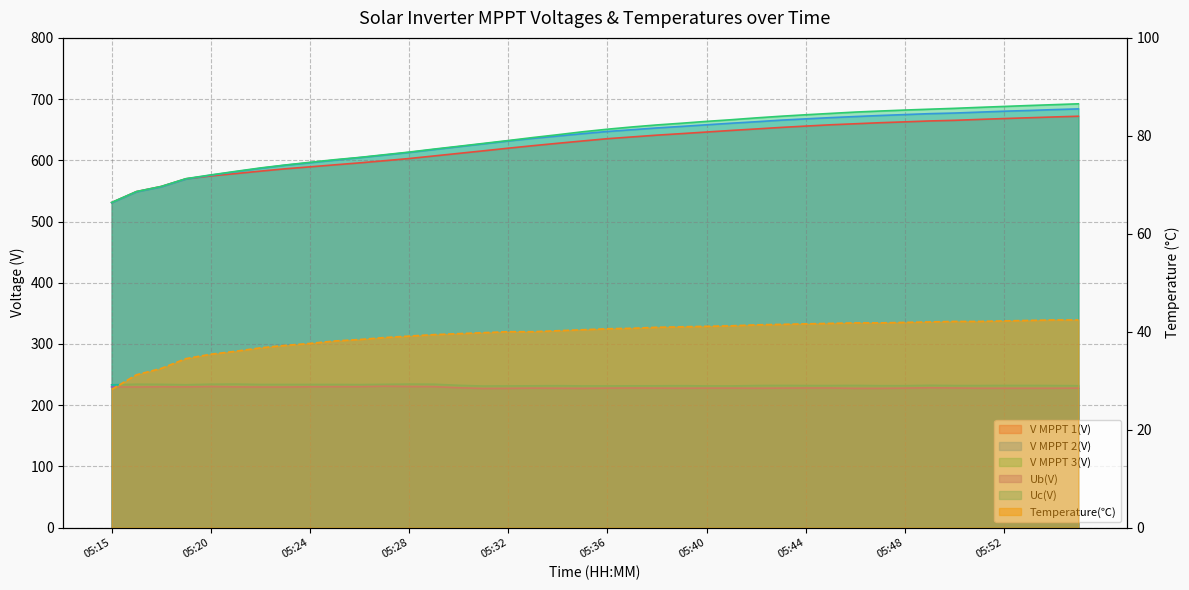

What value does the Uc(V) series have at 05:38?

231.6